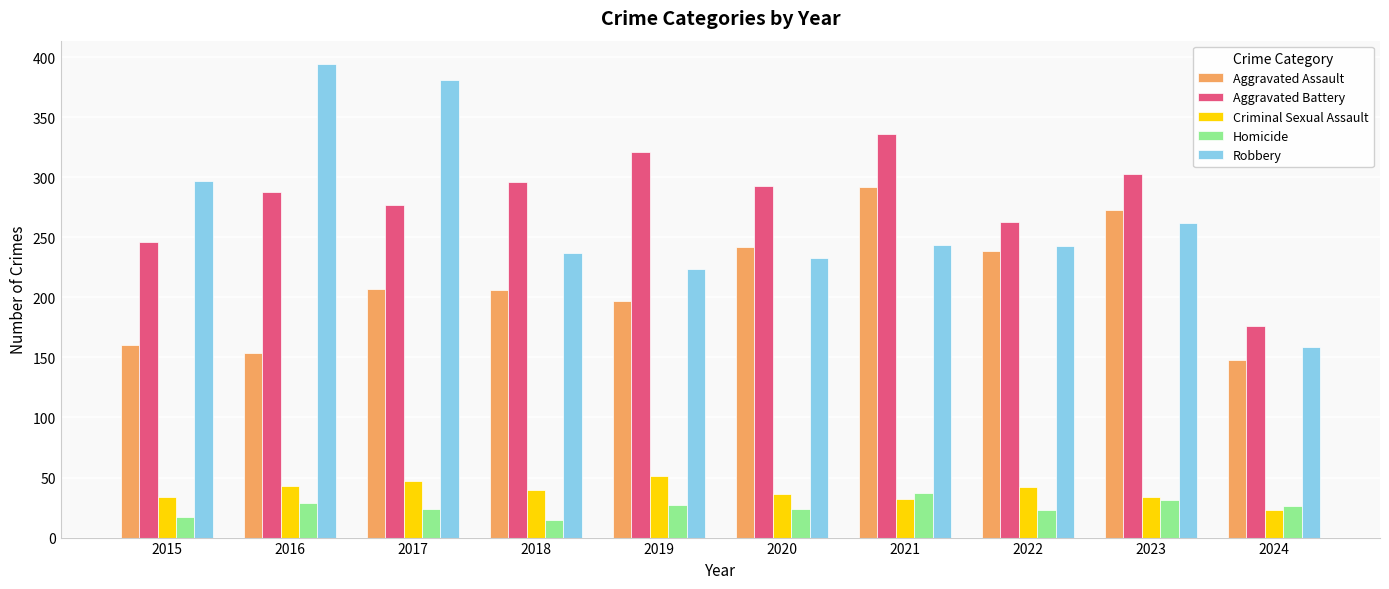

The Criminal Sexual Assault series shows 25 at 2016. True or false?

False